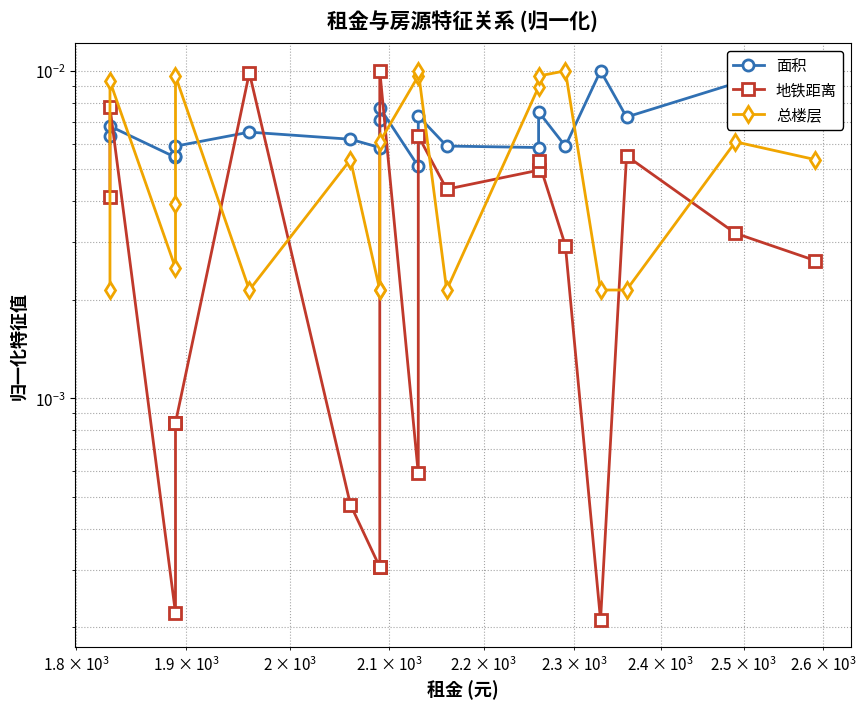

How many series are shown in this chart?

3